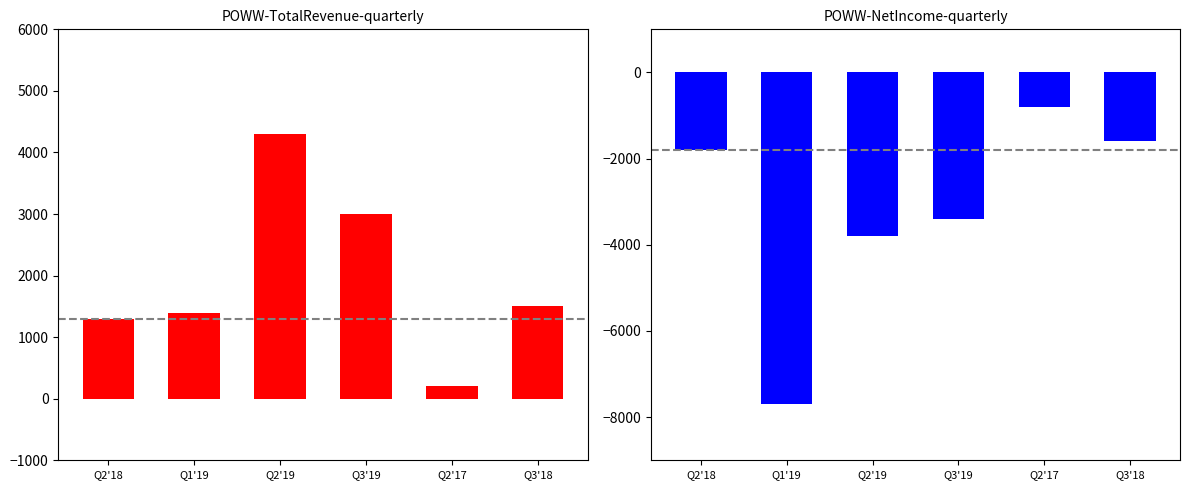

Reading right to left, extract all data points from this chart.

Total Revenue: 1500	200	3000	4300	1400	1300
Net Income: -1600	-800	-3400	-3800	-7700	-1800